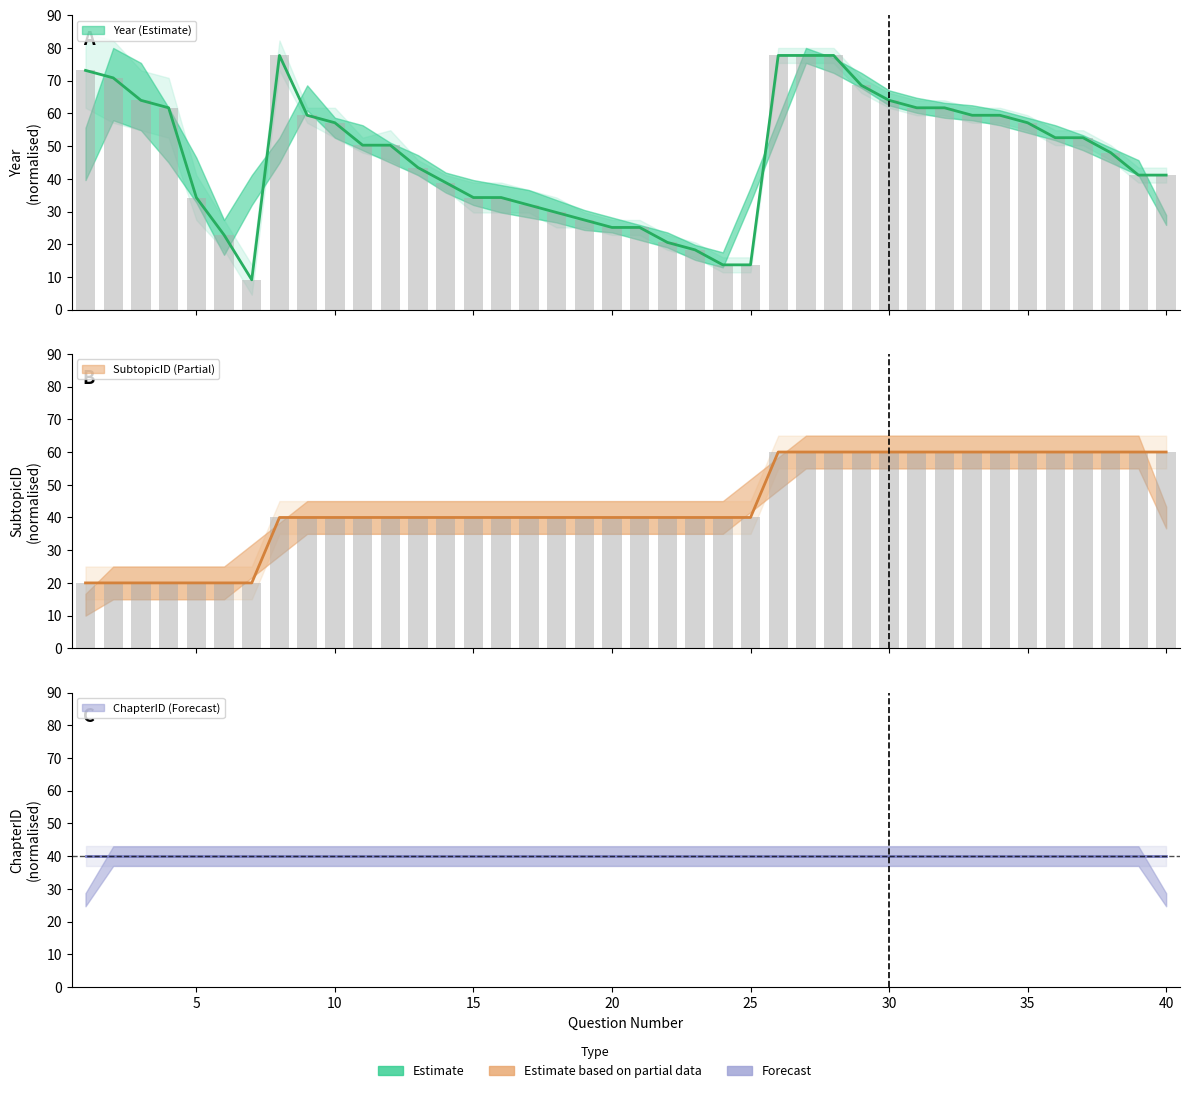

Reading right to left, transcribe all the data shown in this chart.

Year: 40=41.1	39=41.1	38=48.0	37=52.6	36=52.6	35=57.1	34=59.4	33=59.4	32=61.7	31=61.7	30=64.0	29=68.6	28=77.7	27=77.7	26=77.7	25=13.7	24=13.7	23=18.3	22=20.6	21=25.1	20=25.1	19=27.4	18=29.7	17=32.0	16=34.3	15=34.3	14=38.9	13=43.4	12=50.3	11=50.3	10=57.1	9=59.4	8=77.7	7=9.1	6=22.9	5=34.3	4=61.7	3=64.0	2=70.9	1=73.1
SubtopicID: 40=60.0	39=60.0	38=60.0	37=60.0	36=60.0	35=60.0	34=60.0	33=60.0	32=60.0	31=60.0	30=60.0	29=60.0	28=60.0	27=60.0	26=60.0	25=40.0	24=40.0	23=40.0	22=40.0	21=40.0	20=40.0	19=40.0	18=40.0	17=40.0	16=40.0	15=40.0	14=40.0	13=40.0	12=40.0	11=40.0	10=40.0	9=40.0	8=40.0	7=20.0	6=20.0	5=20.0	4=20.0	3=20.0	2=20.0	1=20.0